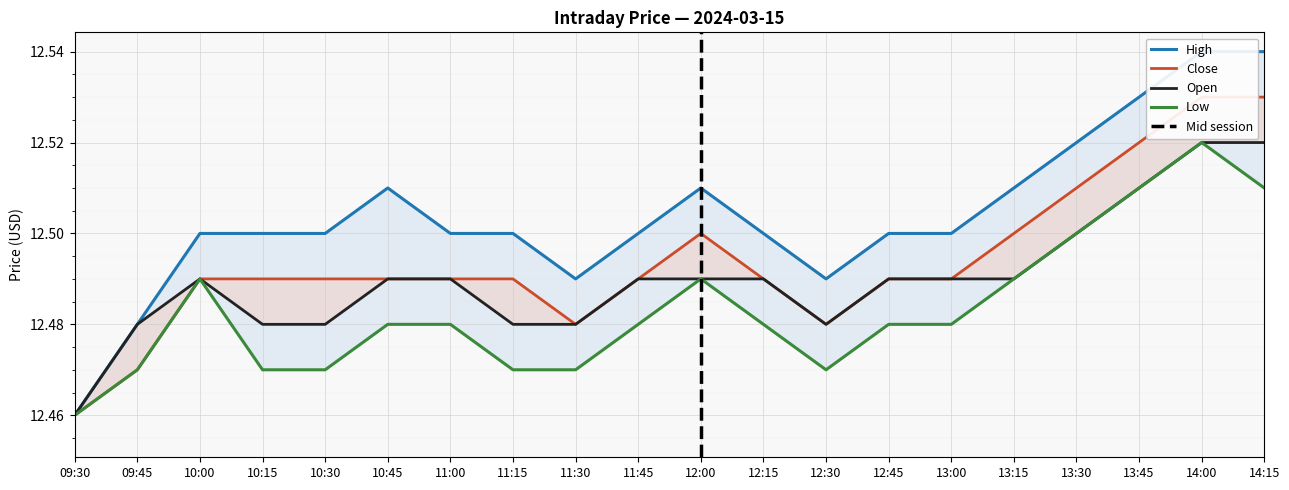

What are all the series names shown in the legend?

high, close, open, low